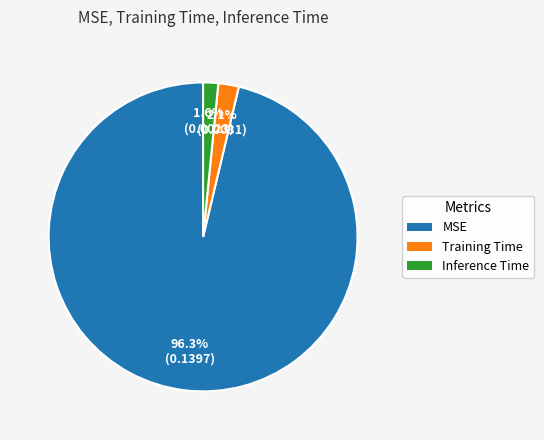

To the nearest percent, what percentage of the pie is MSE?

96%